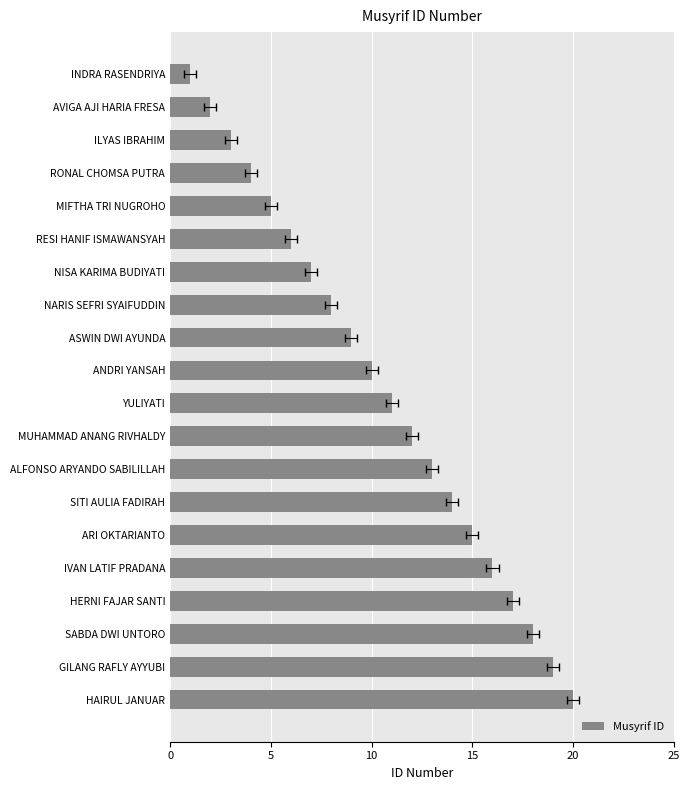

What is the smallest value displayed?

1